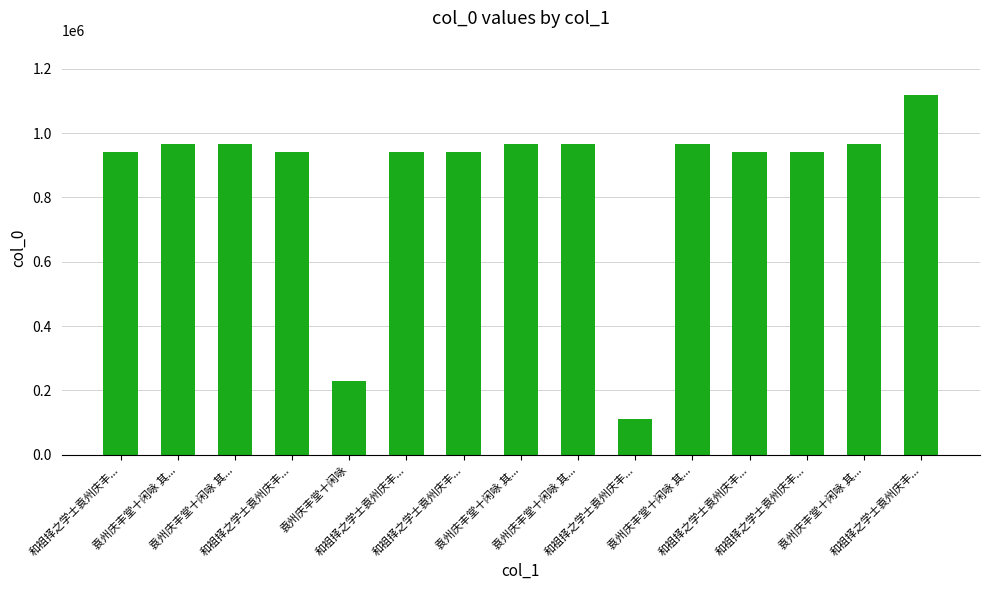

Is it true that the value at 袁州庆丰堂十闲咏 其... is 405756?

False